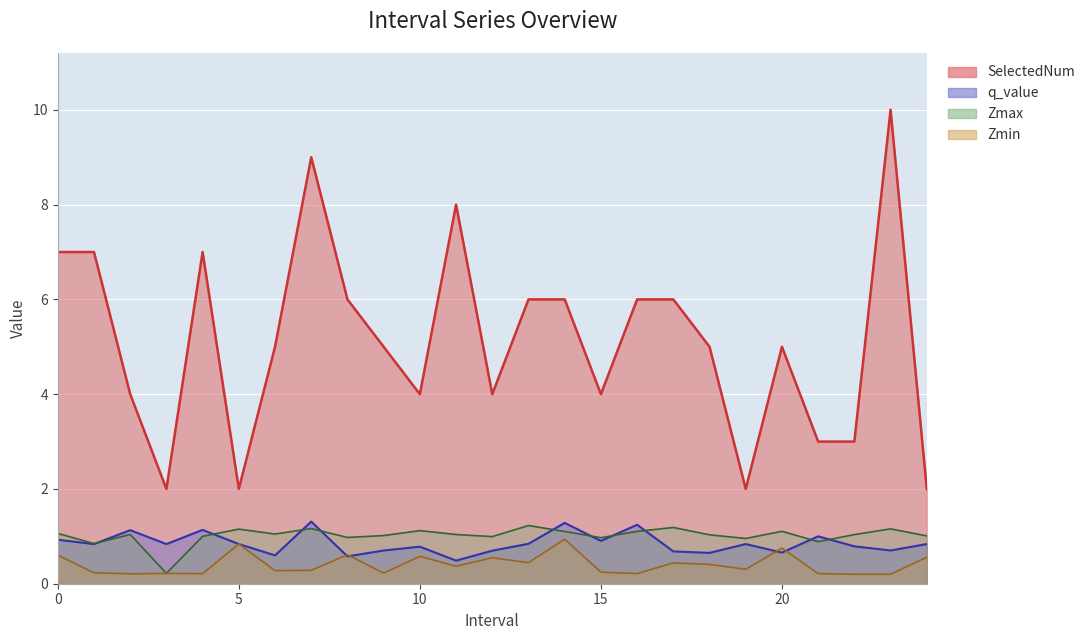

Rank the series at 24.0 from highest to lowest value.

SelectedNum, Zmax, q_value, Zmin